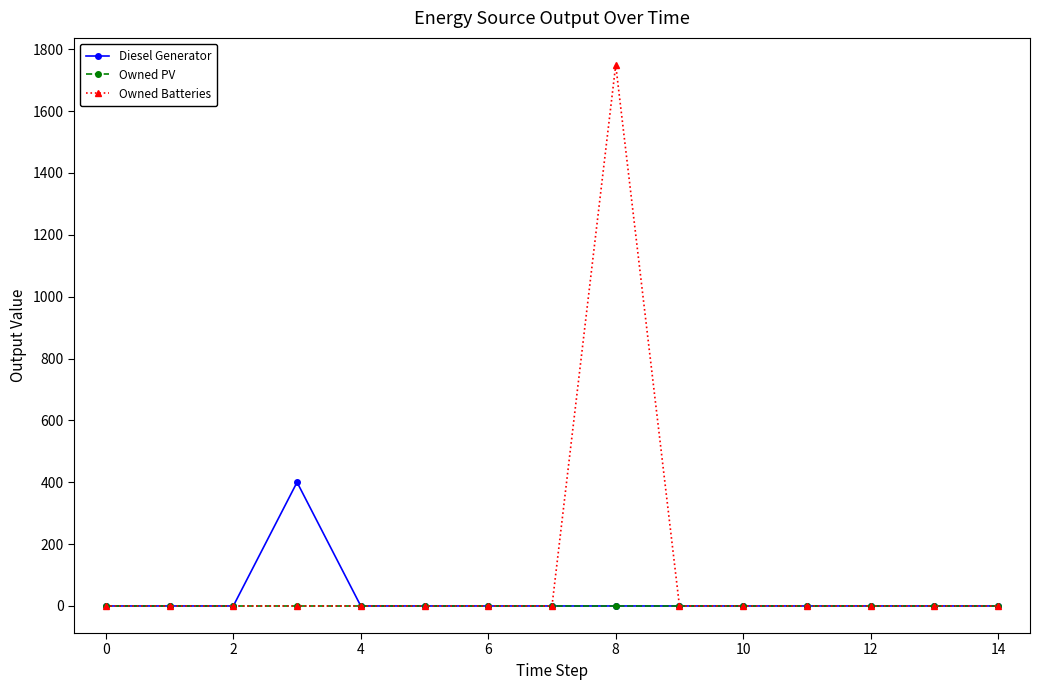

Count the number of categories in the chart.

15